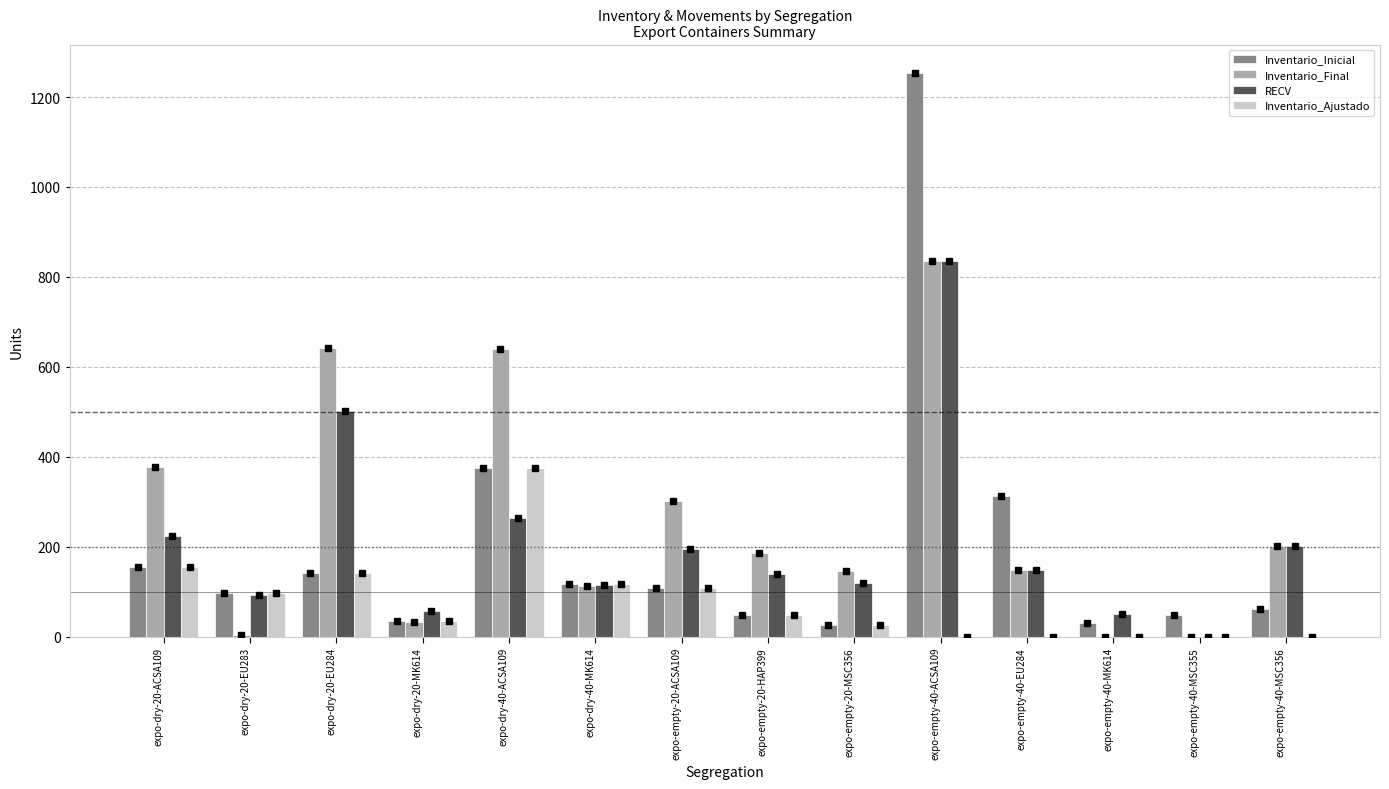

The value of Inventario_Final at expo-empty-20-ACSA109 is 301. True or false?

True